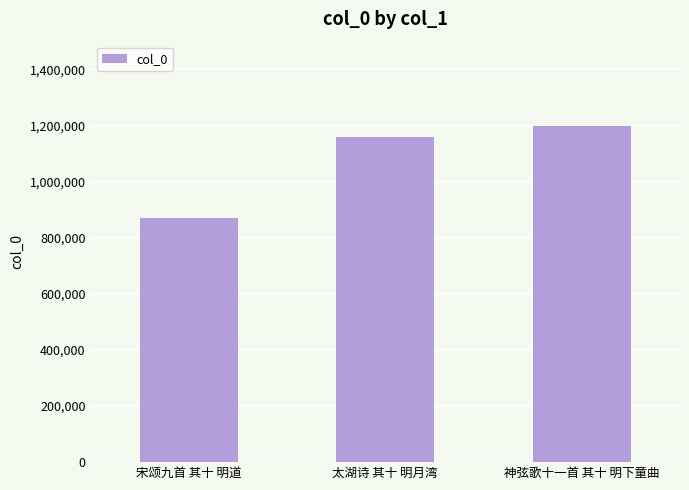

What value does the data have at 神弦歌十一首 其十 明下童曲, to the nearest 10?

1199220